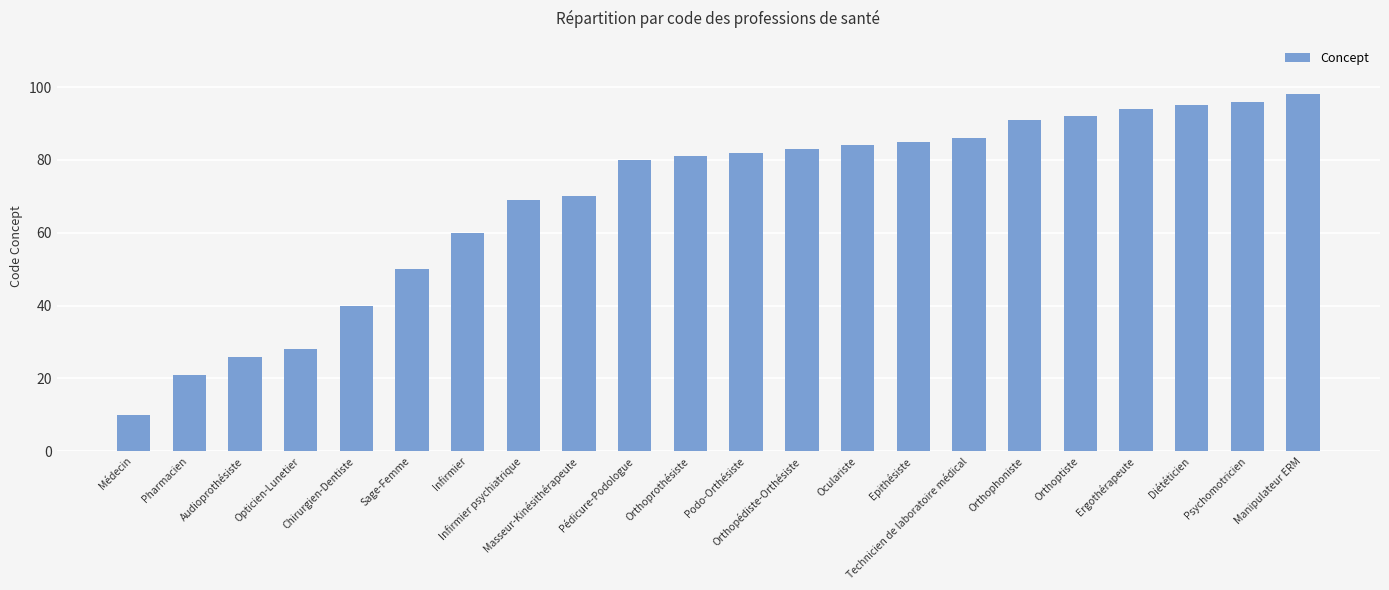

The chart shows a value of 153 at Diététicien. True or false?

False